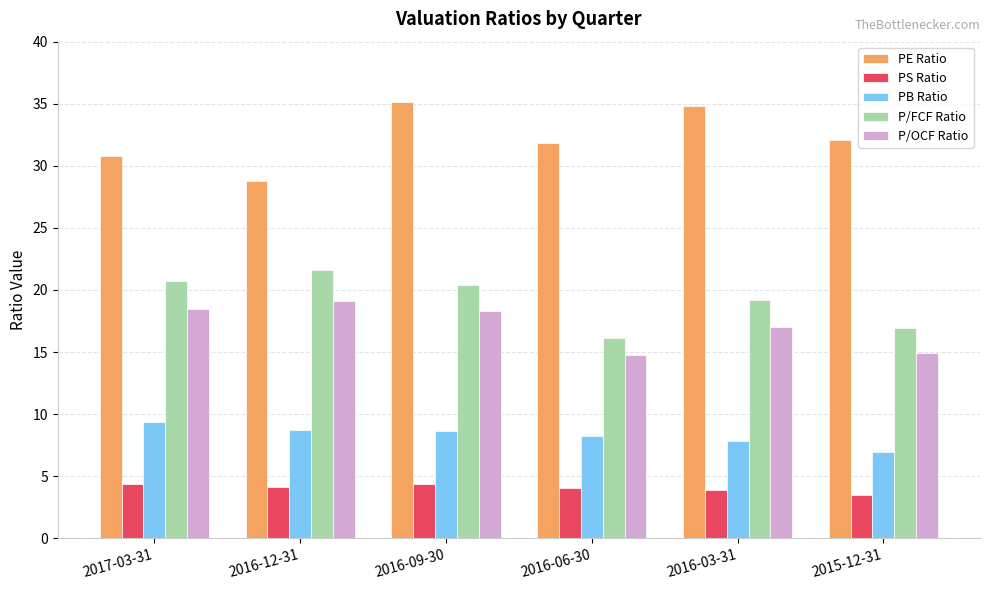

At 2016-12-31, list the series in order from largest to smallest.

PE Ratio, P/FCF Ratio, P/OCF Ratio, PB Ratio, PS Ratio